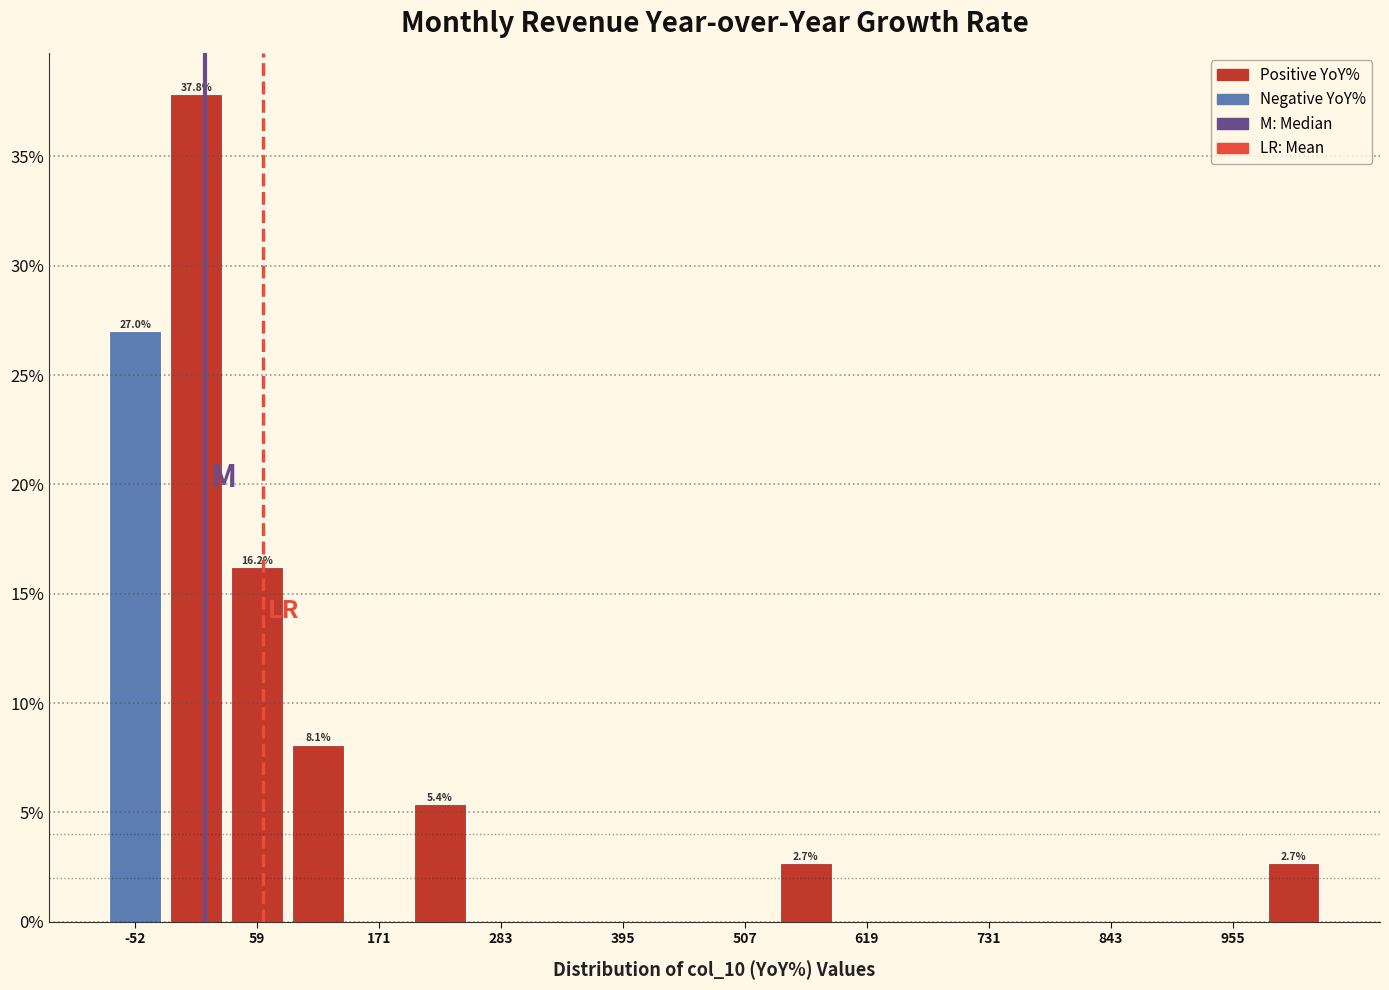

Read against the x-axis, roughly where is the centre of the tallest bar?

0